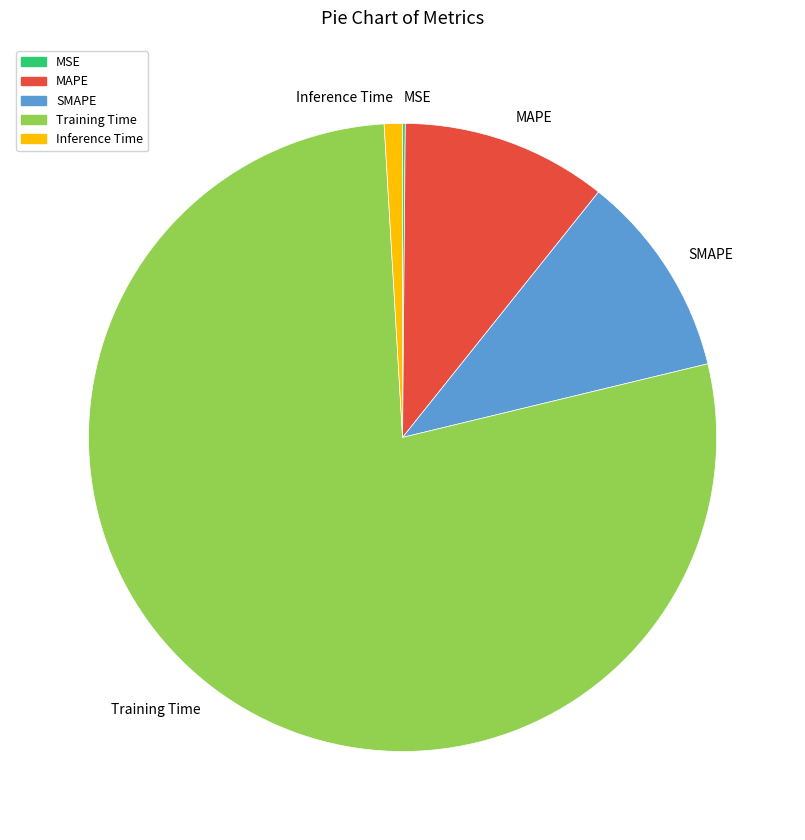

Is the sum of SMAPE and Training Time greater than half?

Yes